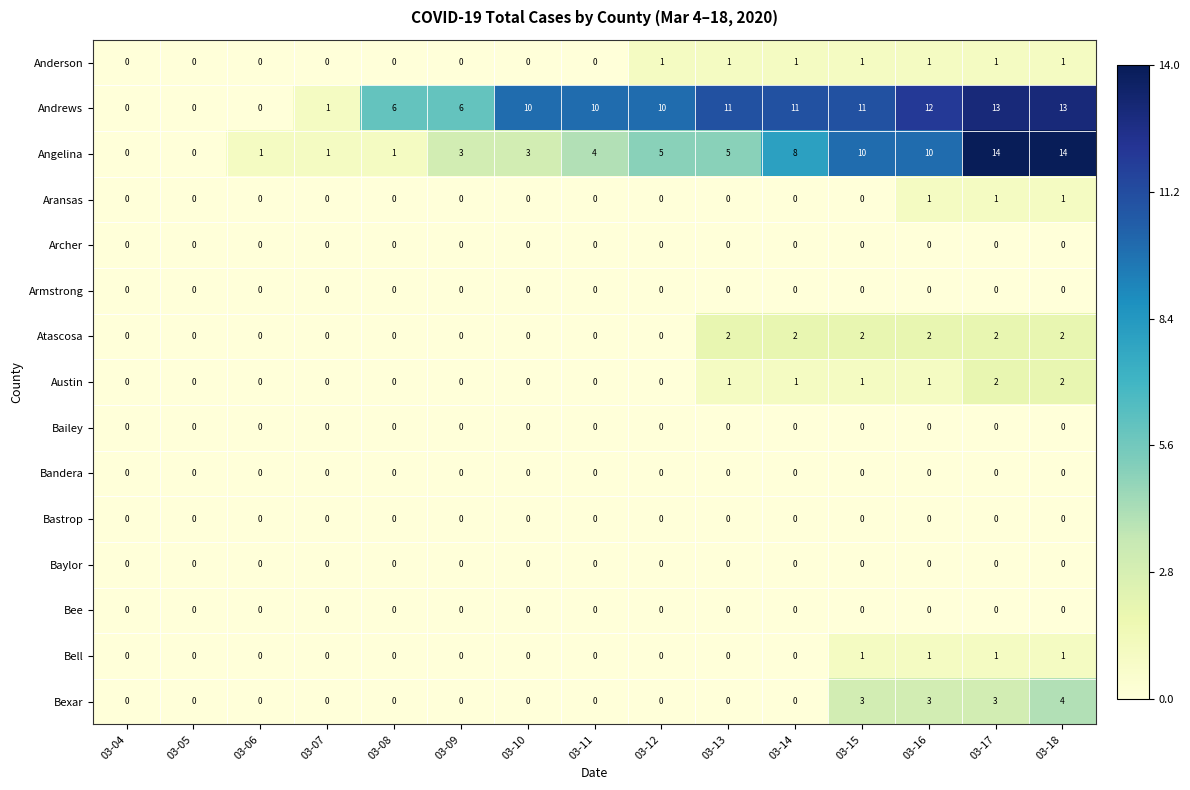

Is it true that Bailey equals 0 at 03-11?

True